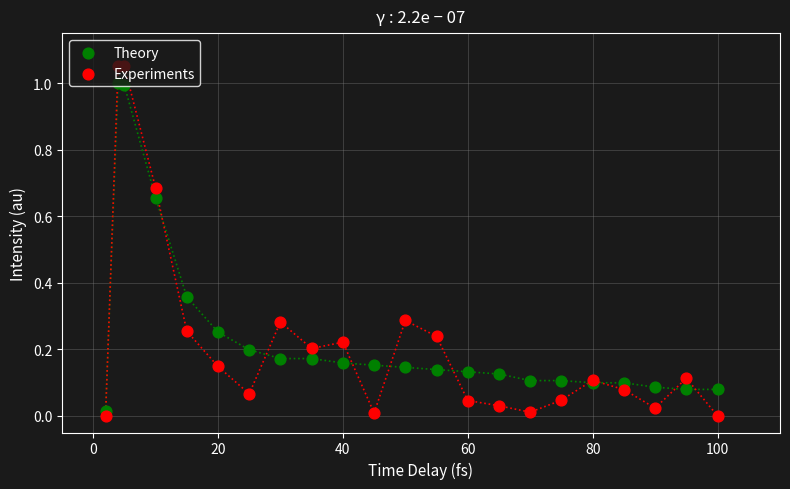

Which series has the largest Y range (max minus min)?

Experiments